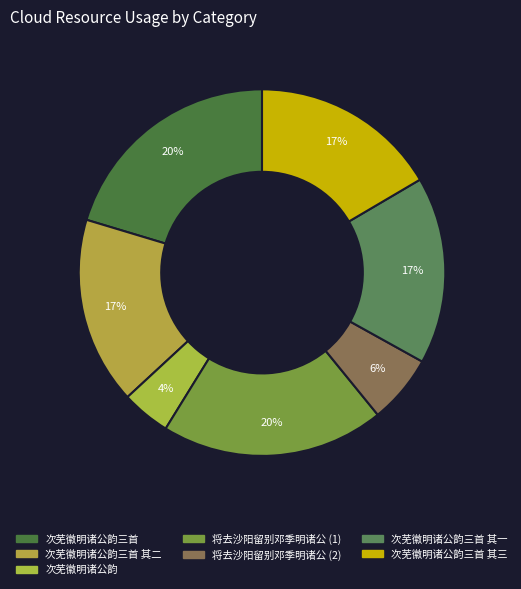

Is there any slice that represents more than half of the pie?

No